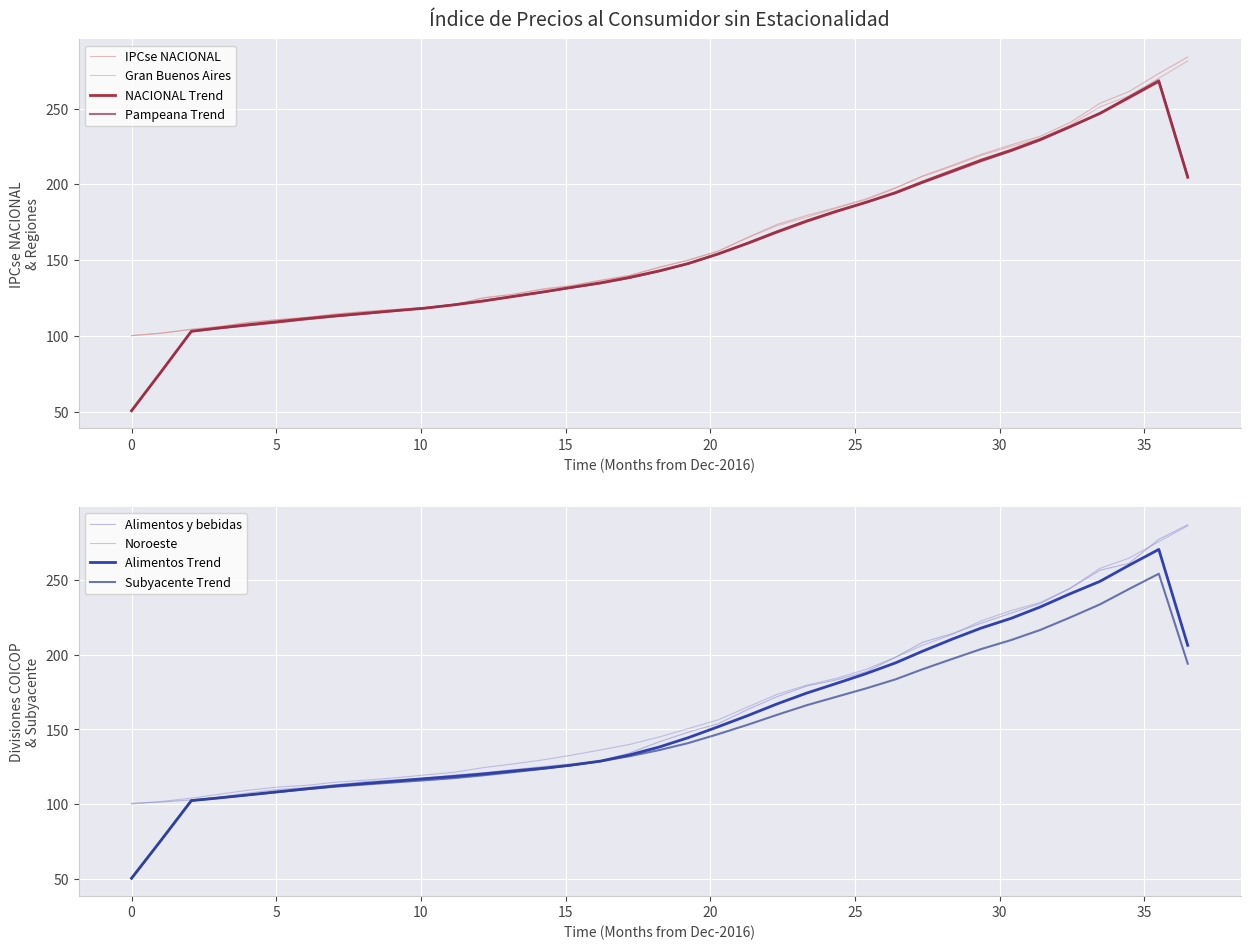

Which series has the largest total across all categories?

Subyacente